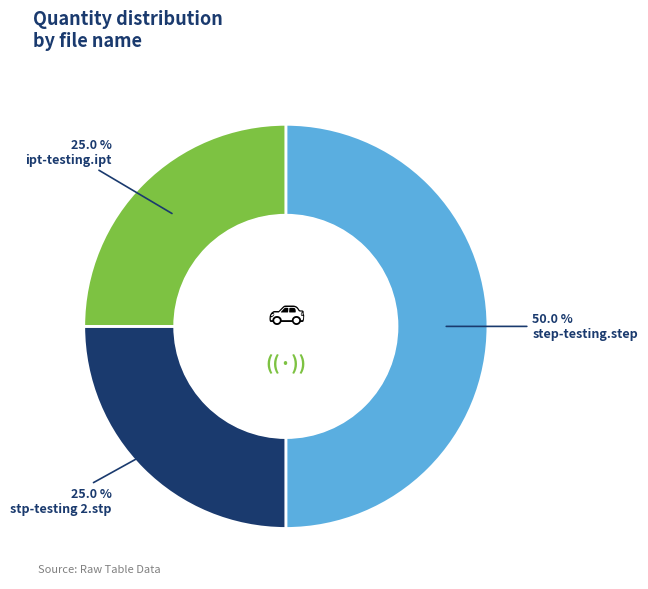

What portion of the pie excludes step-testing.step?

50.0%